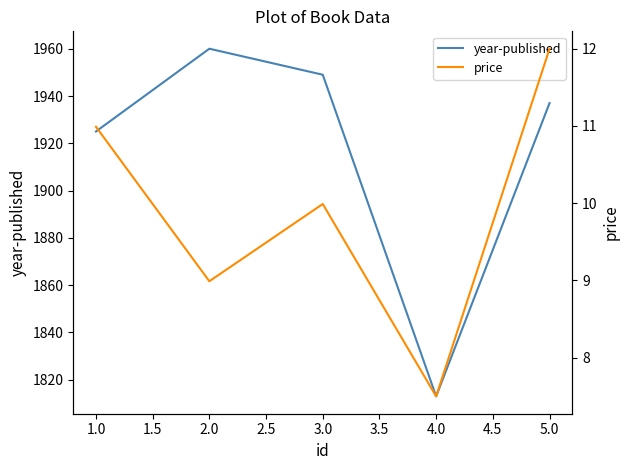

Which series has the largest total across all categories?

year-published